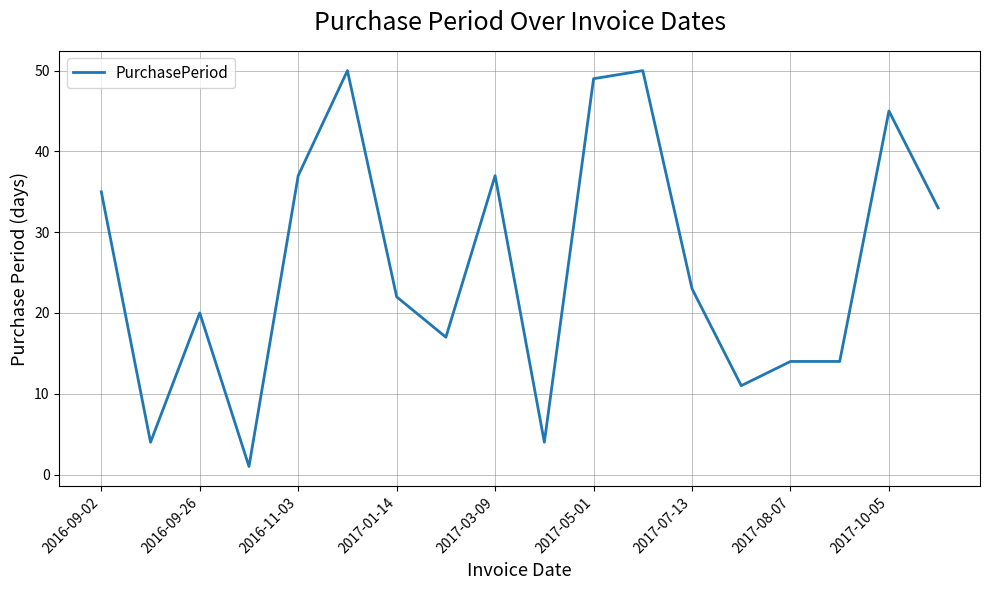

What is the average value?

26